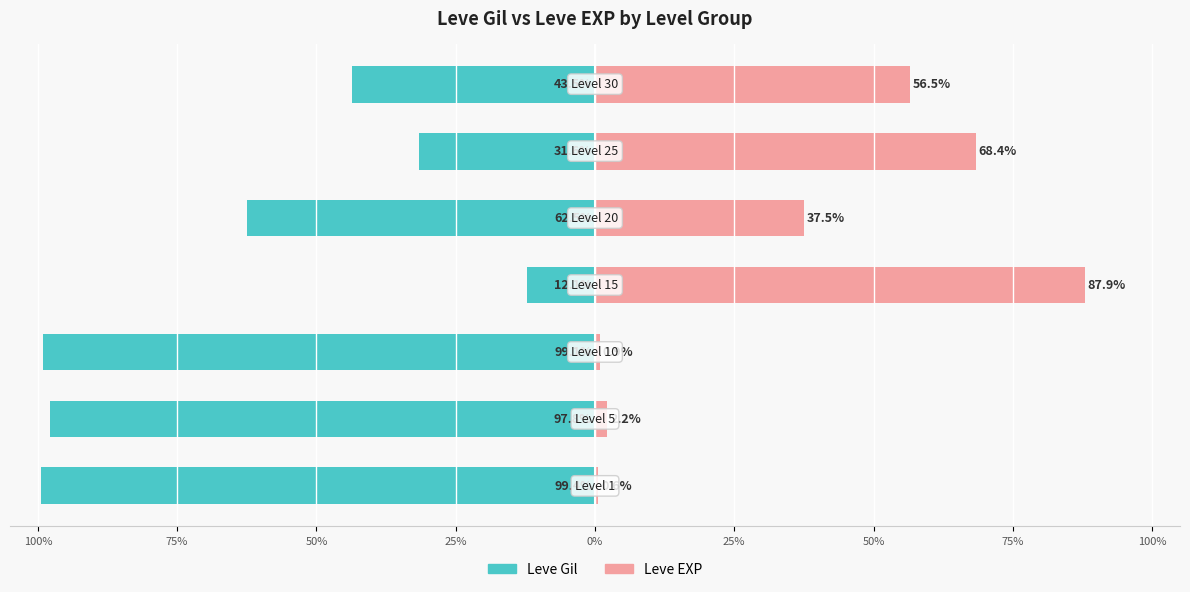

Reading right to left, transcribe all the data shown in this chart.

Leve Gil: -43.5	-31.6	-62.5	-12.1	-99.1	-97.8	-99.4
Leve EXP: 56.5	68.4	37.5	87.9	0.9	2.2	0.6